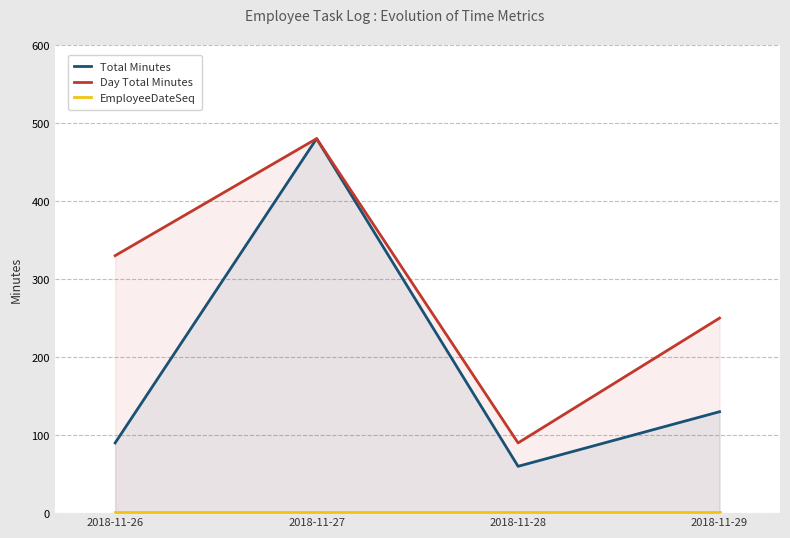

Reading right to left, transcribe all the data shown in this chart.

Total Minutes: 2018-11-29=130	2018-11-28=60	2018-11-27=480	2018-11-26=90
Day Total Minutes: 2018-11-29=250	2018-11-28=90	2018-11-27=480	2018-11-26=330
EmployeeDateSeq: 2018-11-29=1	2018-11-28=1	2018-11-27=1	2018-11-26=1